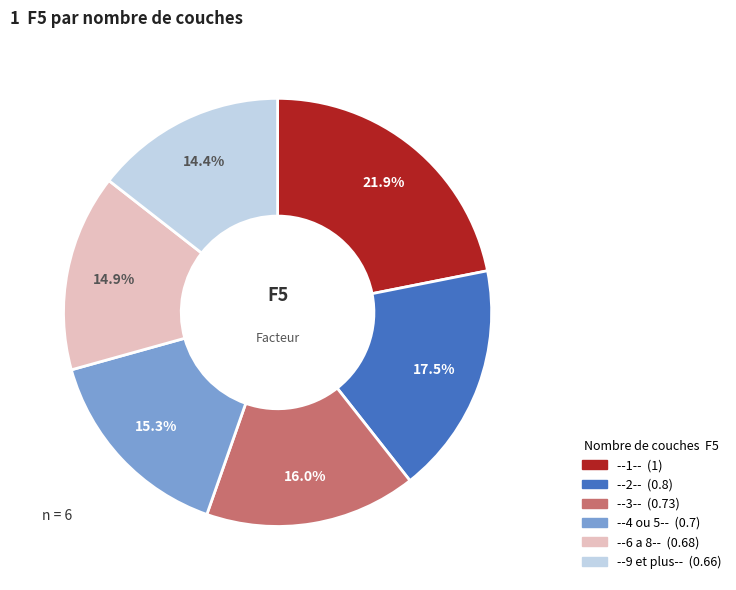

To the nearest percent, what is the difference between the largest and smallest slice percentages?

7%